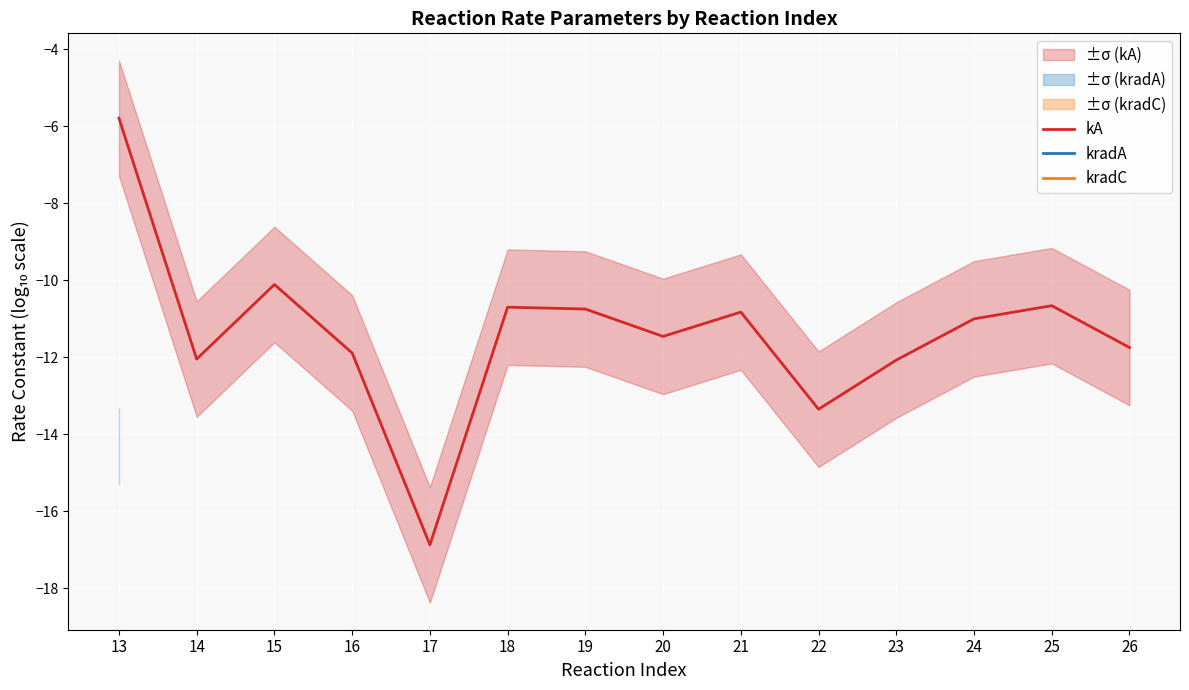

True or false: kA and kradA cross at least once.

False